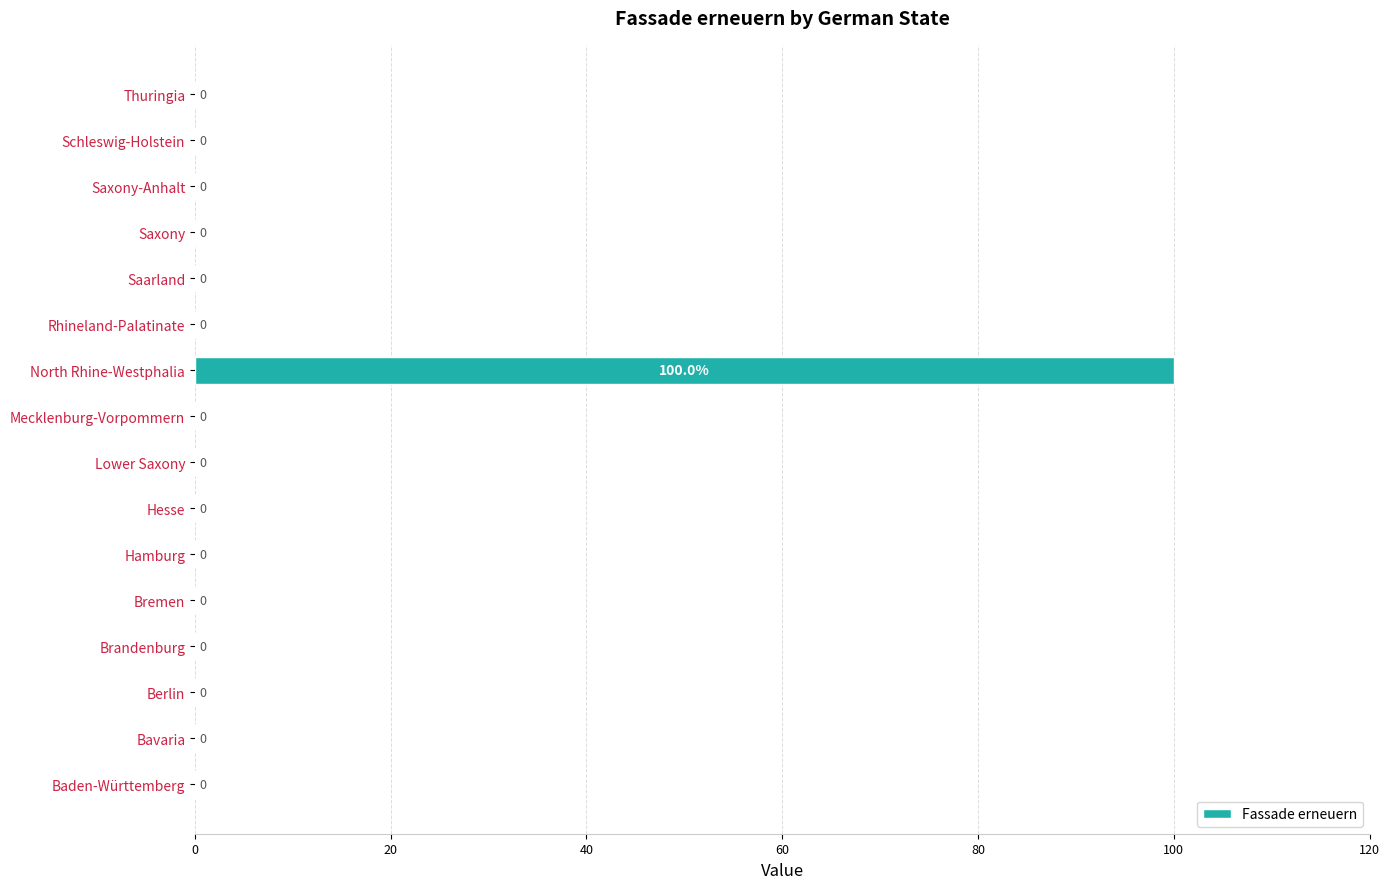

Reading bottom to top, list all the values displayed in this chart.

Baden-Württemberg=0	Bavaria=0	Berlin=0	Brandenburg=0	Bremen=0	Hamburg=0	Hesse=0	Lower Saxony=0	Mecklenburg-Vorpommern=0	North Rhine-Westphalia=100	Rhineland-Palatinate=0	Saarland=0	Saxony=0	Saxony-Anhalt=0	Schleswig-Holstein=0	Thuringia=0